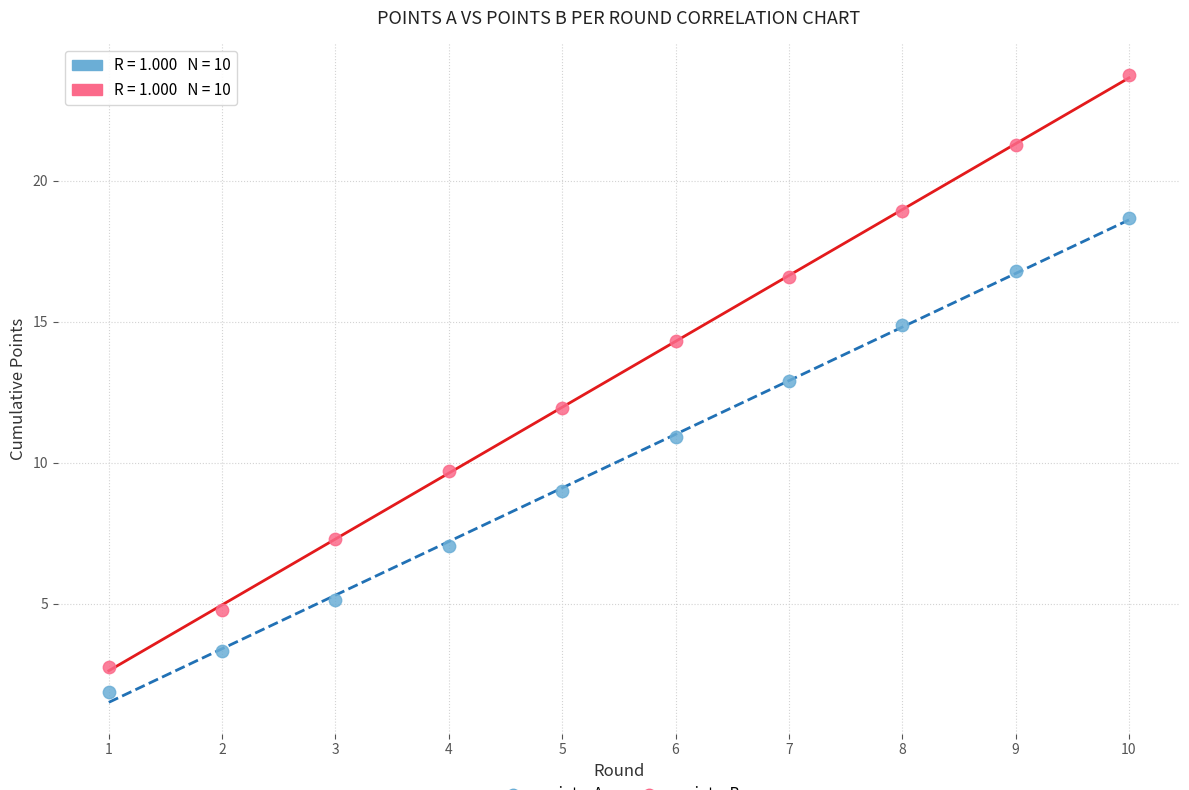

Across all data points, what is the range of Y values (max minus min)?

21.9